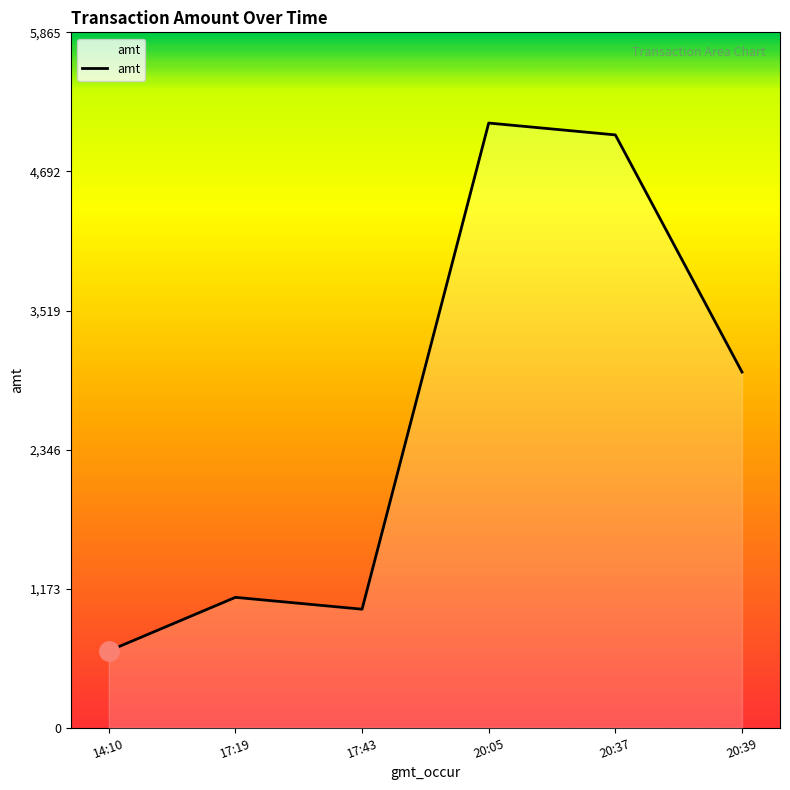

At which category does the data reach its first local valley?

17:43